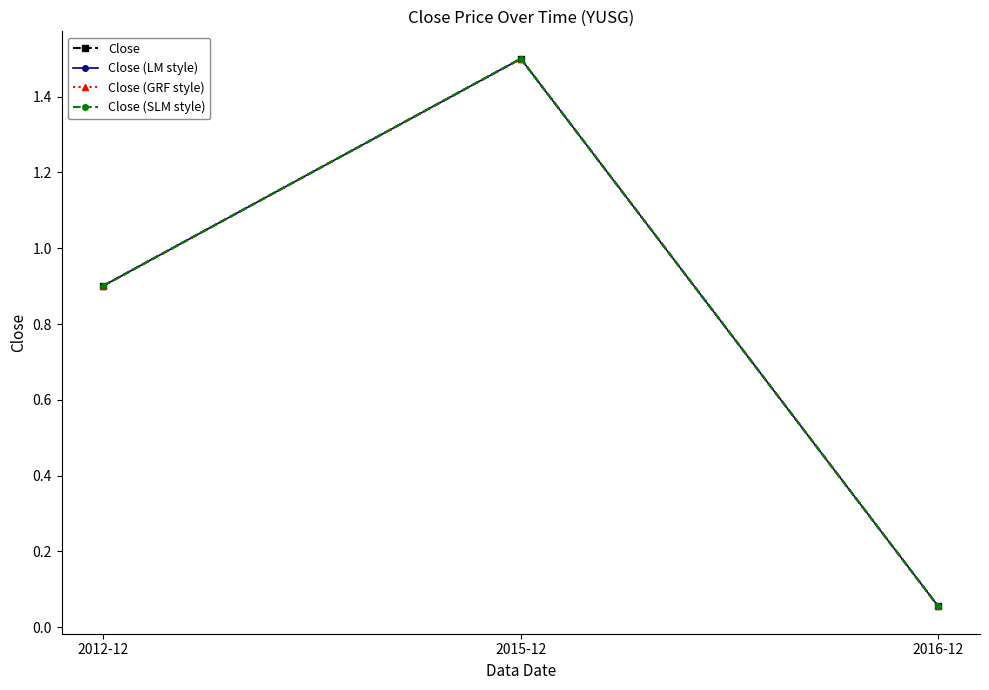

What is the label of the 1st point from the right?

2016-12